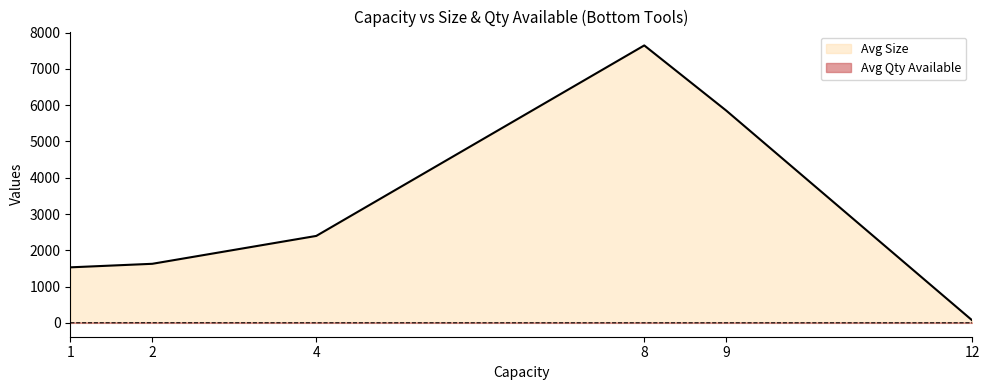

True or false: Avg Size and Avg Qty Available intersect in this chart.

False